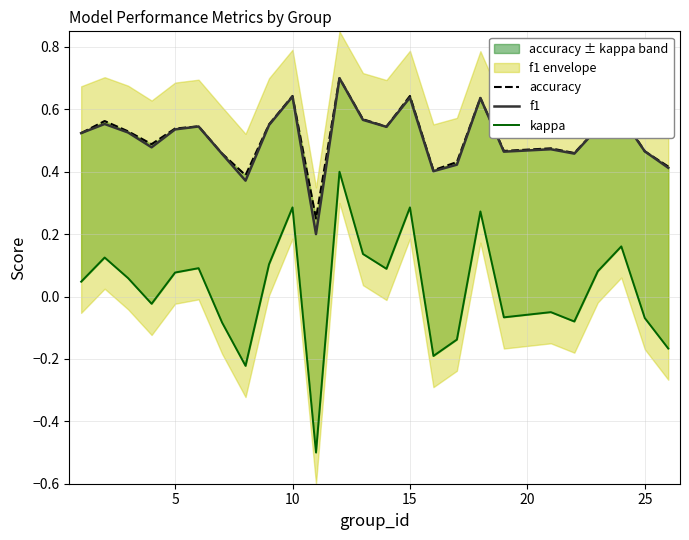

The f1 series shows 0.2 at 10. True or false?

False